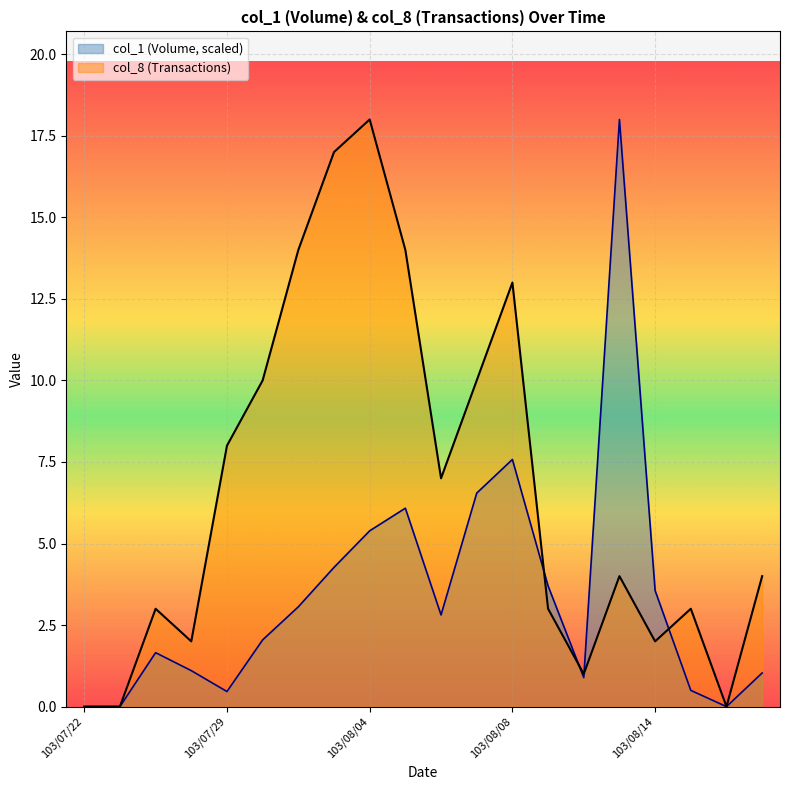

How many intersections are there between col_1 and col_8?

4